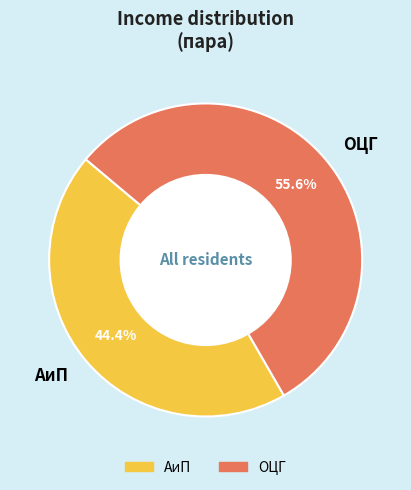

To the nearest percent, what is the difference between the АиП and ОЦГ slice percentages?

11%